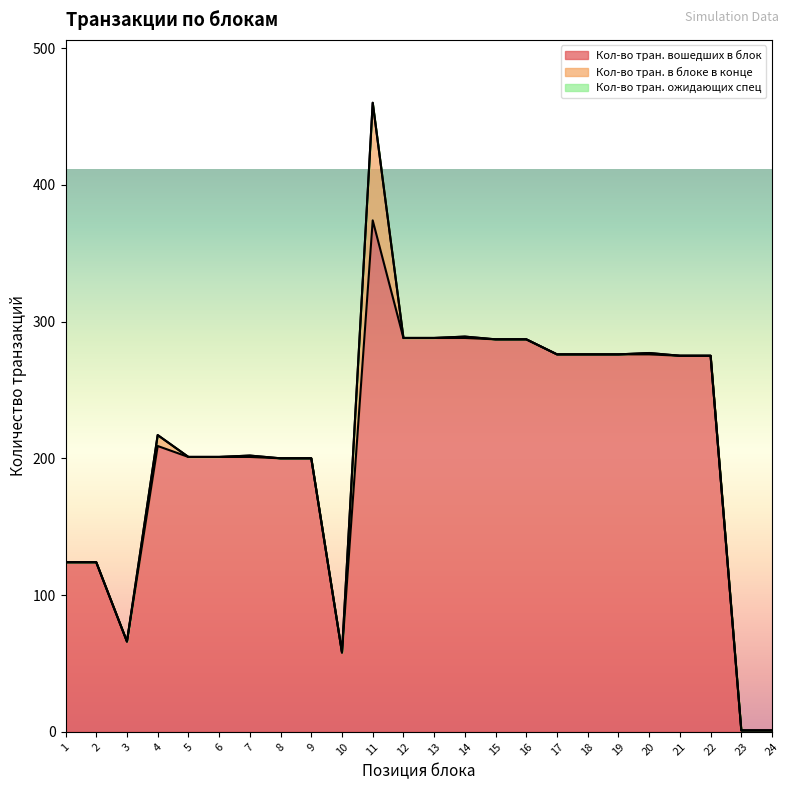

The value of Кол-во тран. ожидающих спец at 22 is 0. True or false?

True